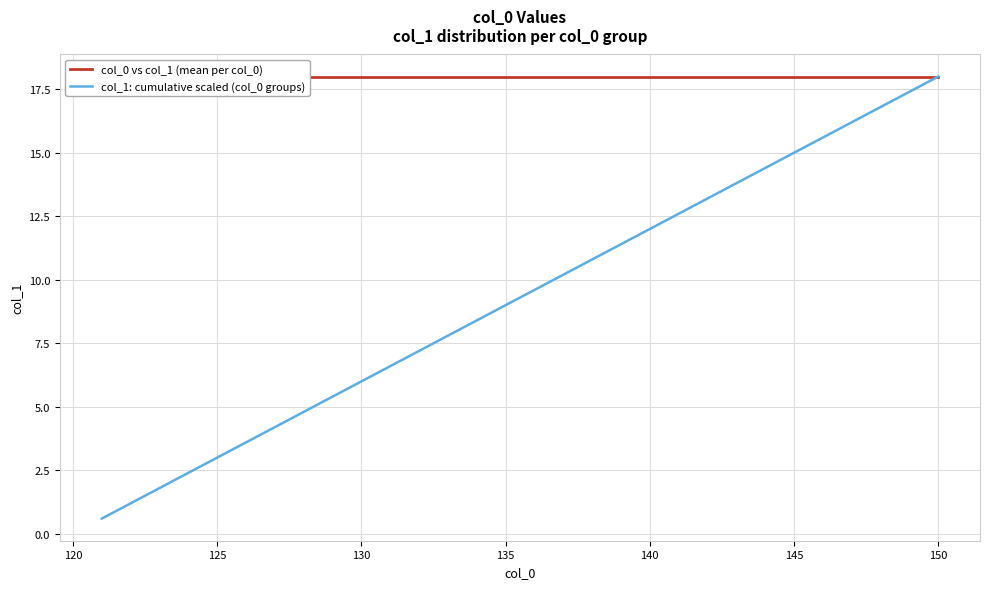

What is the lowest value of the col_1: cumulative scaled (col_0 groups) series?

0.6